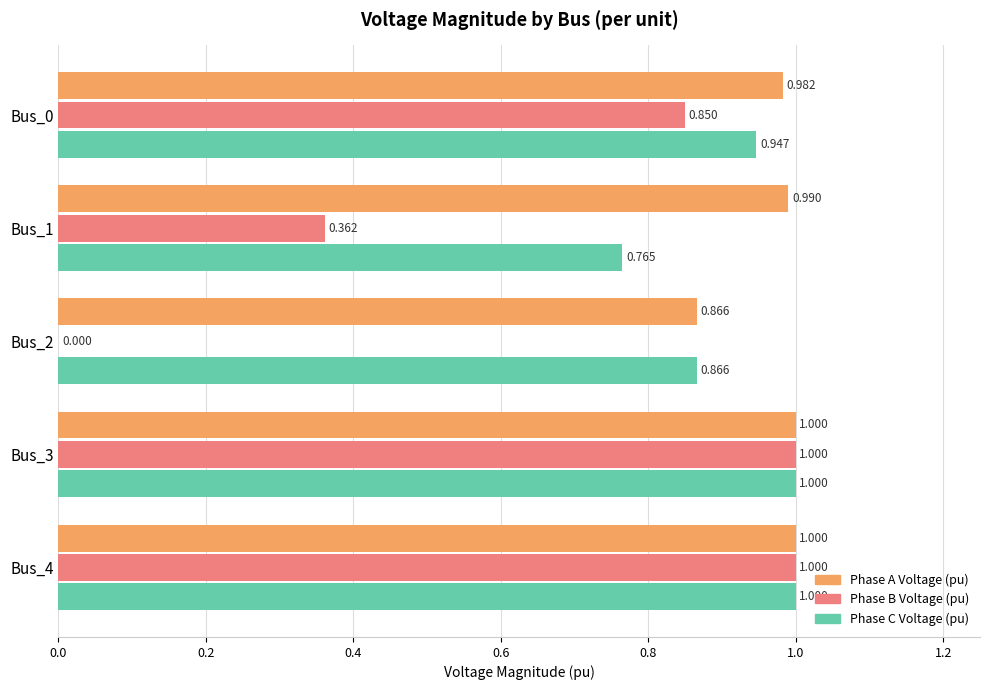

Which series has the largest total across all categories?

Phase A Voltage (pu)